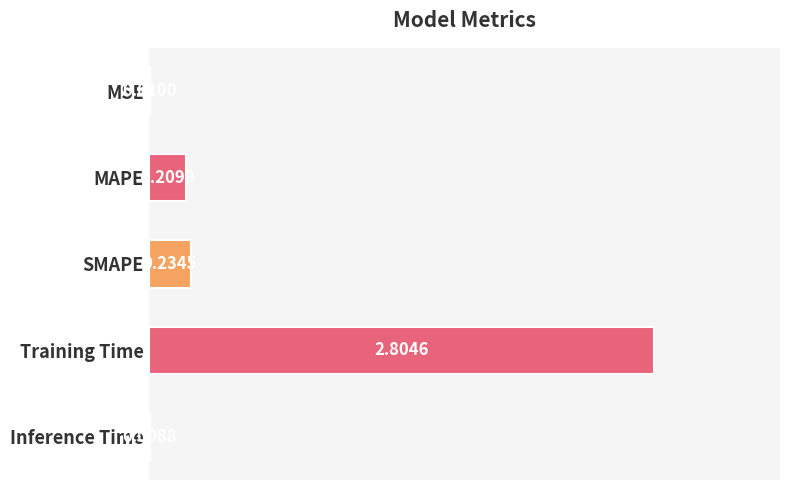

Which category has the highest value across all series?

Training Time